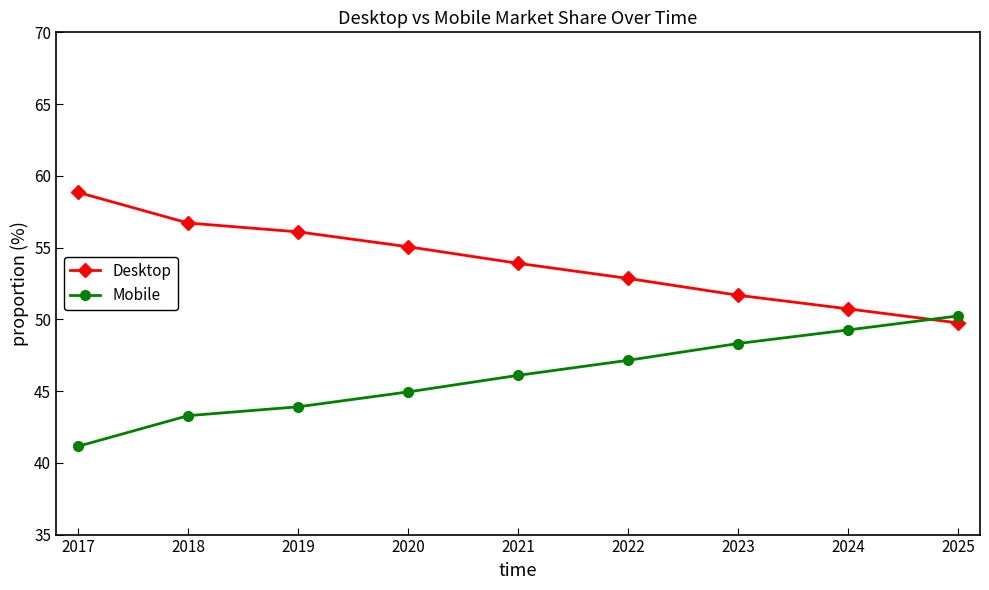

What is the value of the Desktop point at the 5th from the left?

53.9